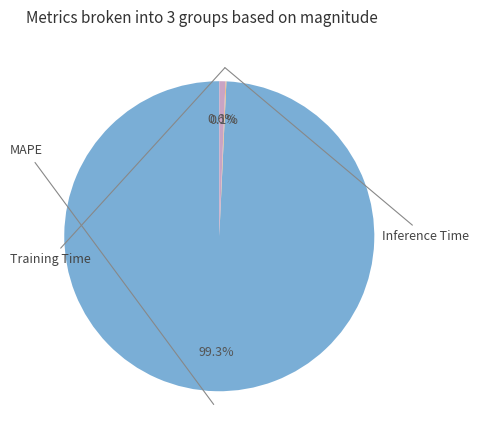

Does any single category account for the majority?

Yes